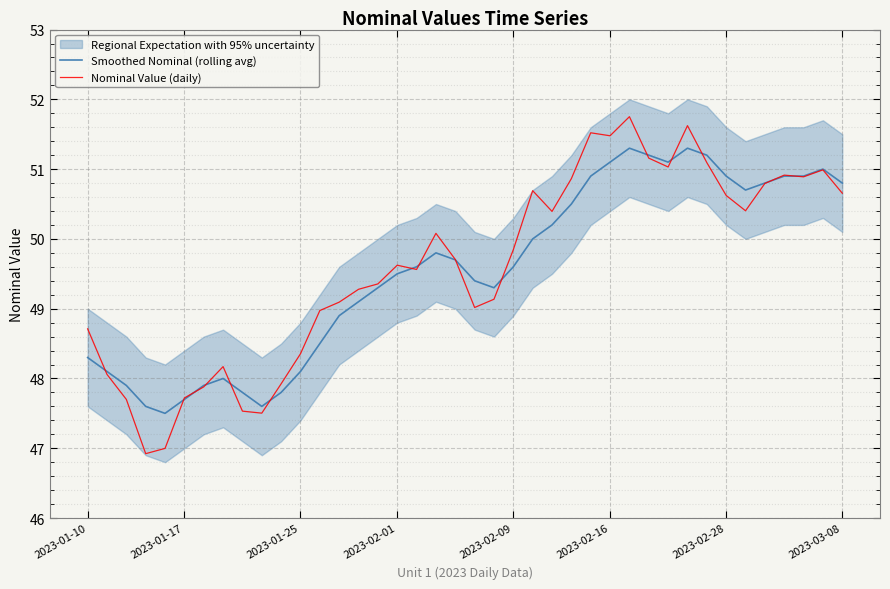

What is the maximum value for Smoothed Nominal (rolling avg)?

51.3